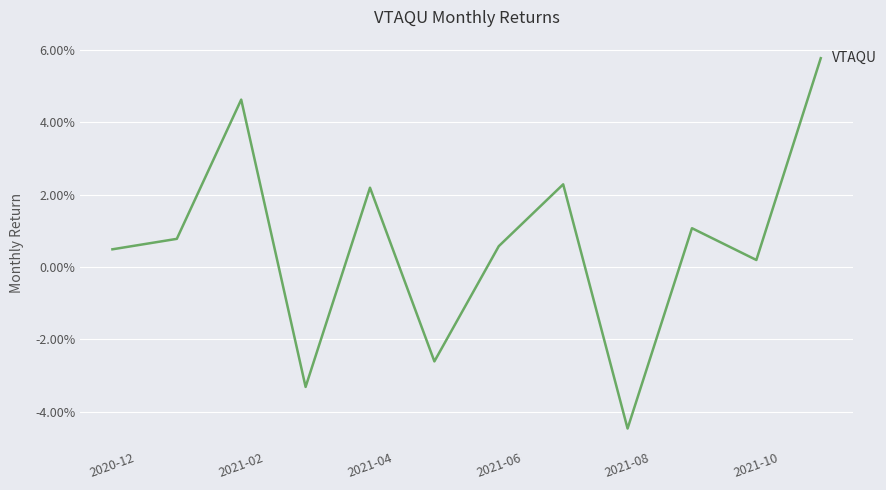

Does the chart display data point markers on the line(s)?

No